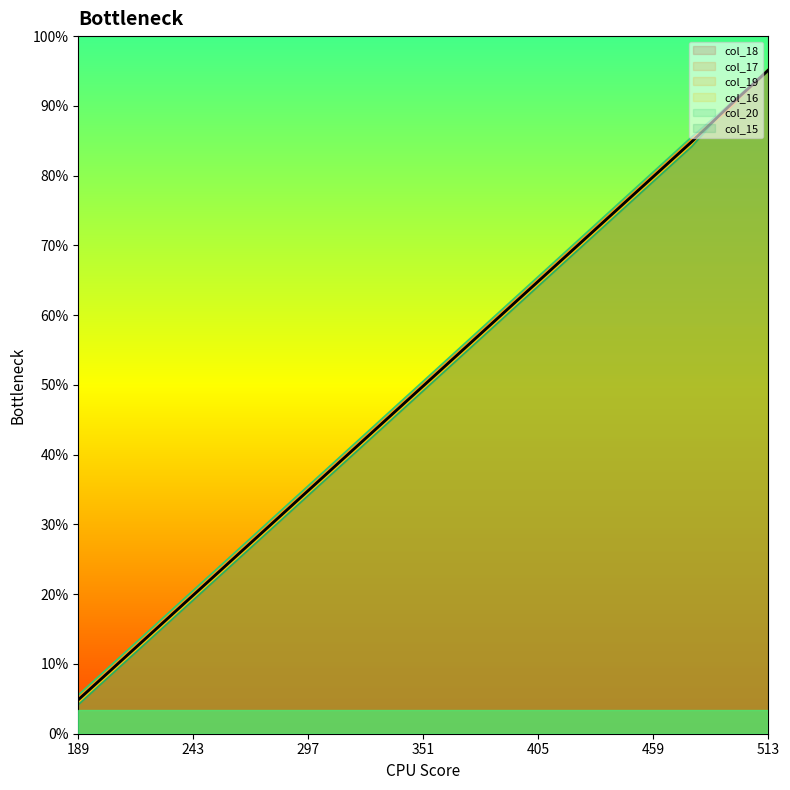

What are all the series names shown in the legend?

col_18, col_17, col_19, col_16, col_20, col_15